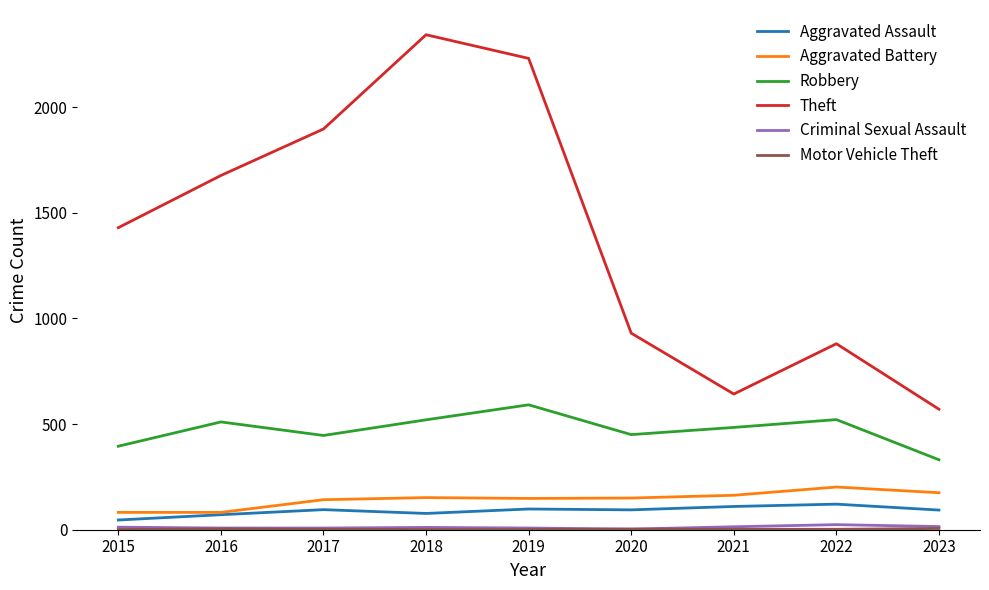

Which series has the widest spread of values?

Theft